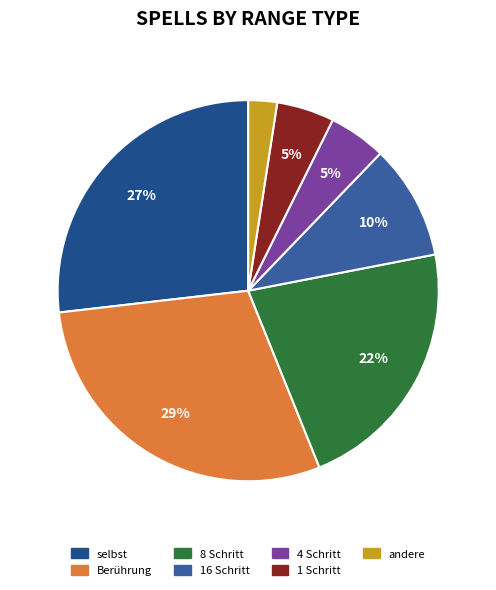

How many segments does this pie chart have?

7